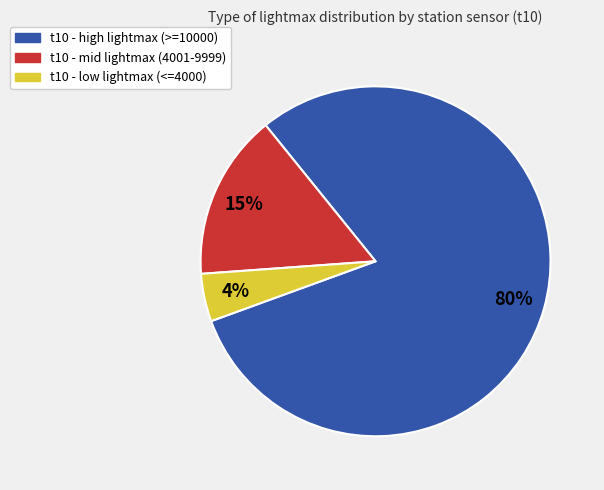

Is there any slice that represents more than half of the pie?

Yes